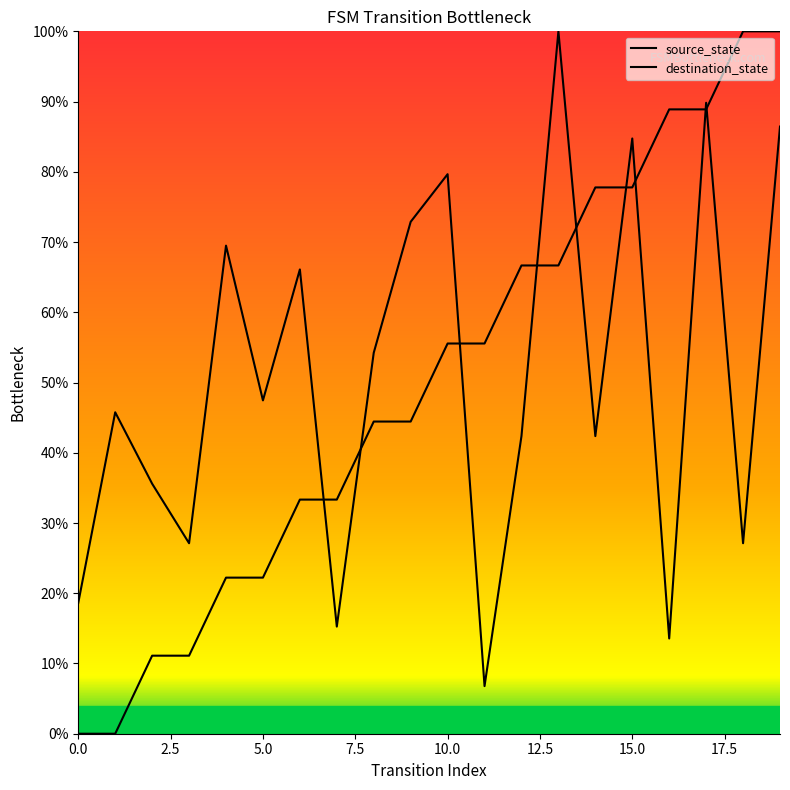

What is the value of the destination_state point at the 9th from the left?

54.2